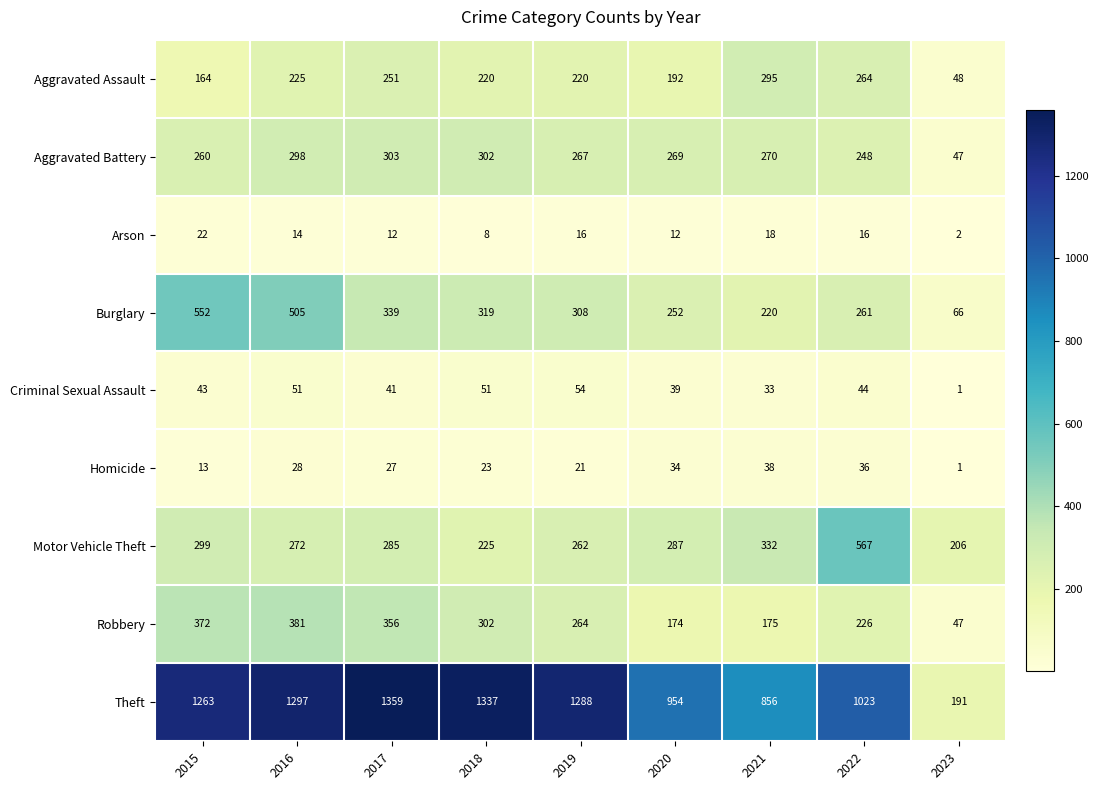

Is it true that Theft equals 1288 at 2019?

True